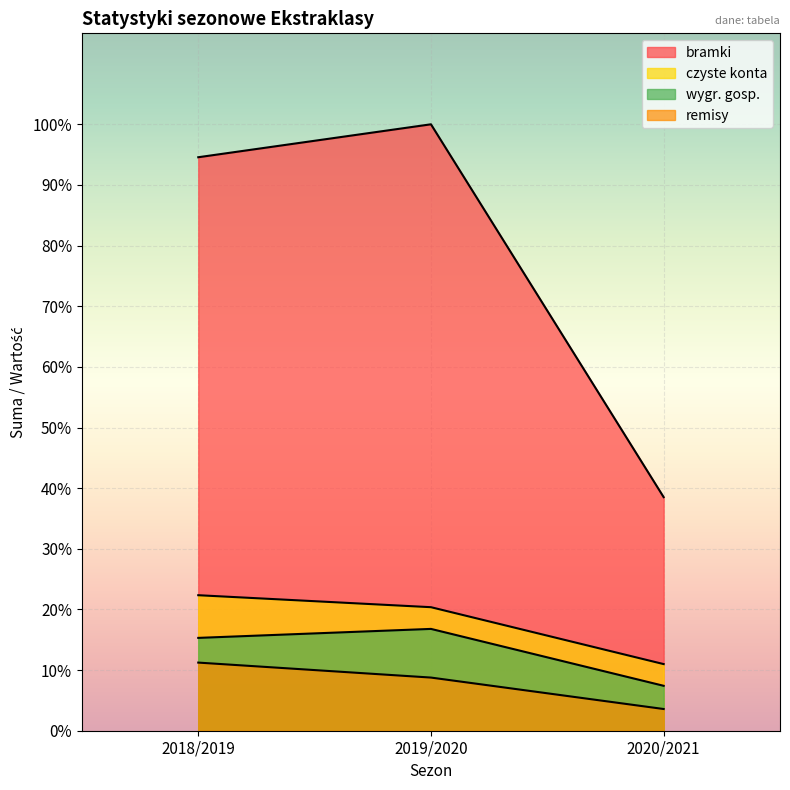

What is the difference between the highest and lowest values at 2018/2019?

675